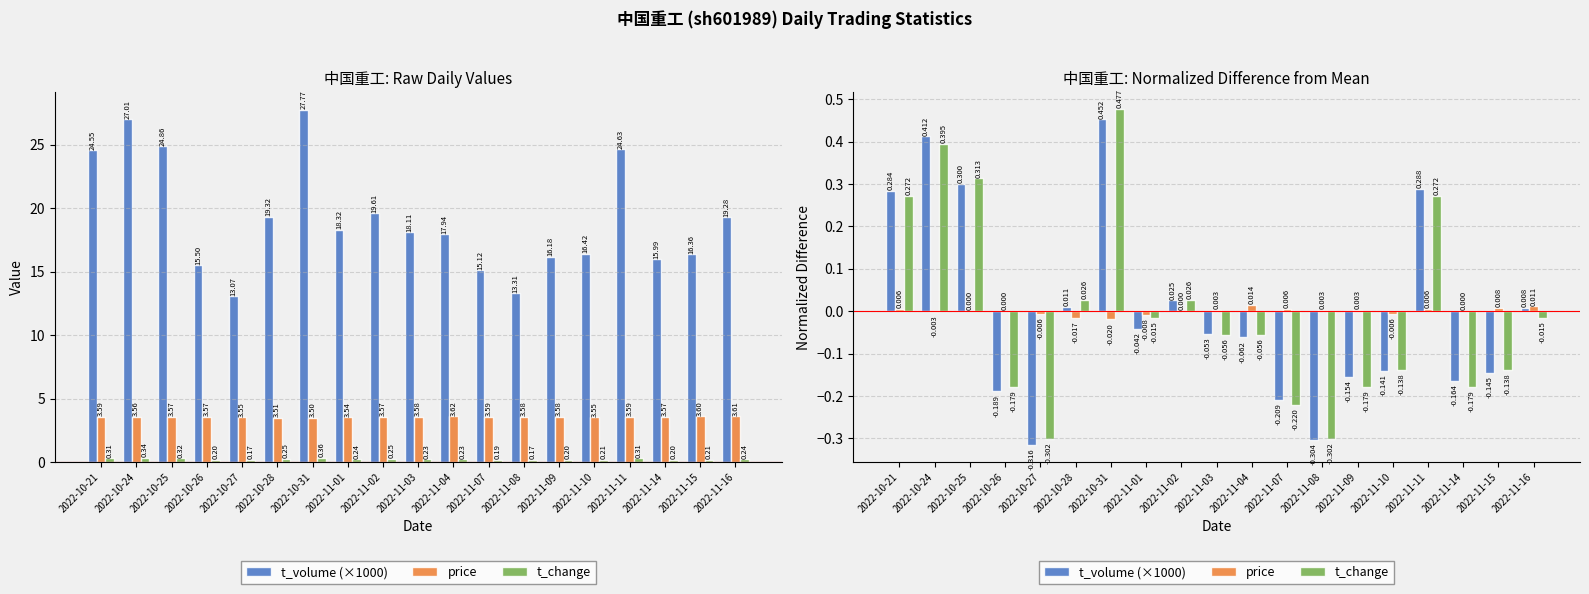

At which category is the sum across all series the highest?

2022-10-31